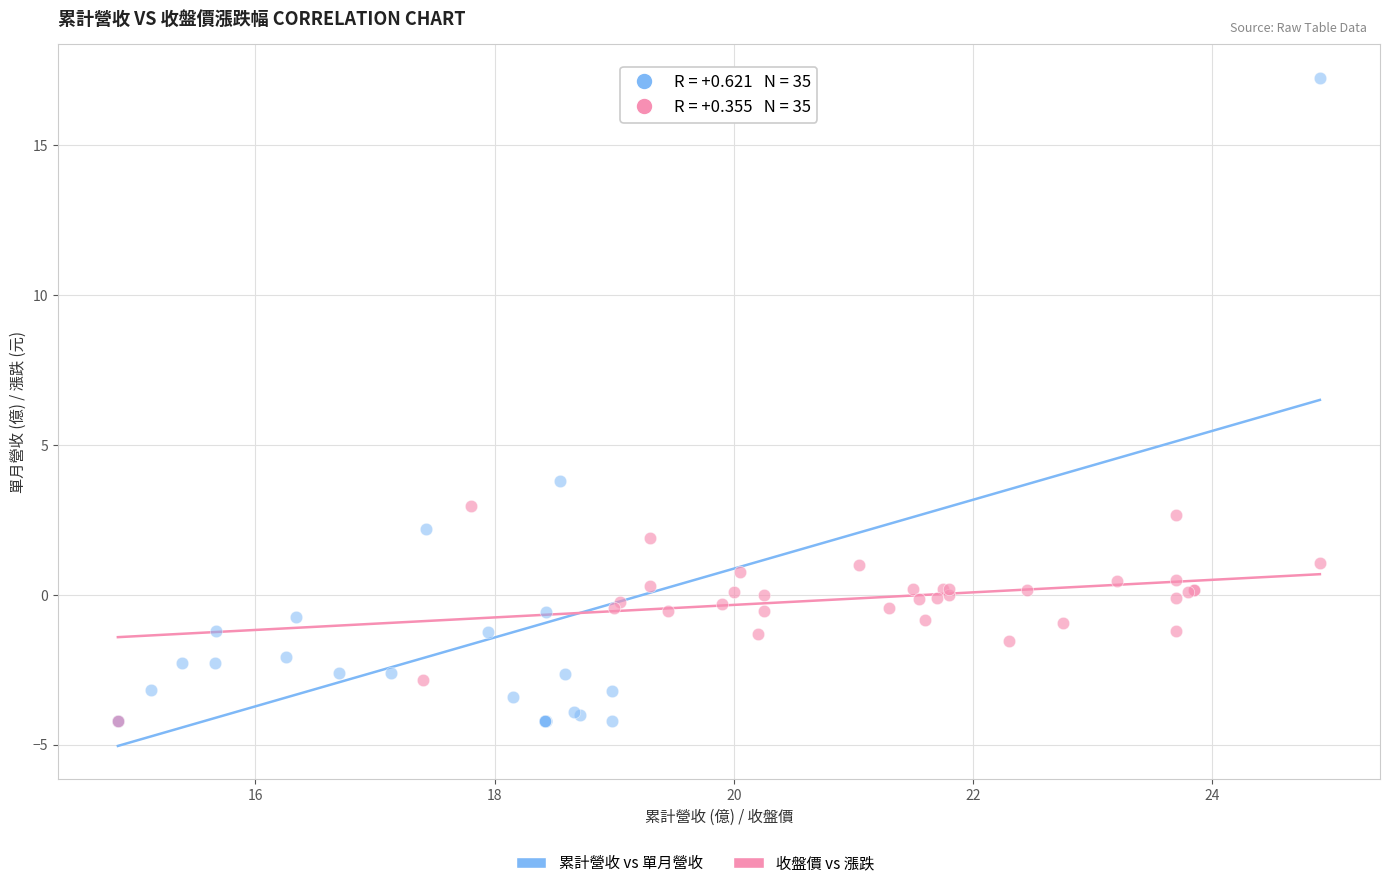

Which series has the largest Y range (max minus min)?

累計營收 vs 單月營收